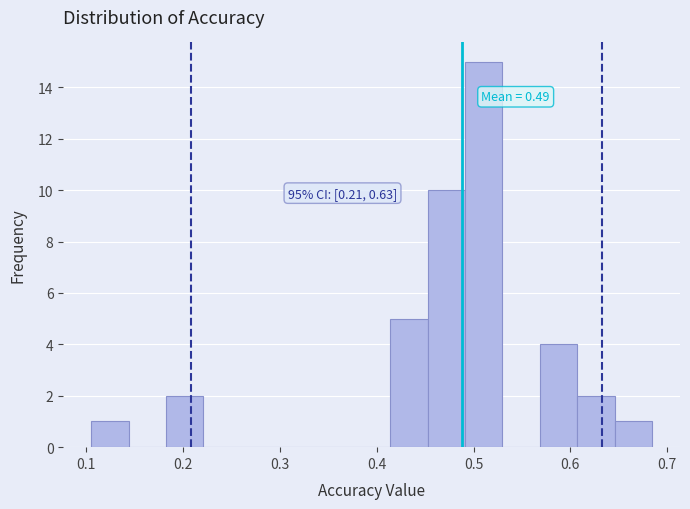

Around what value on the x-axis is the tallest bar? Give the approximate position of its centre, as read against the axis.

0.51